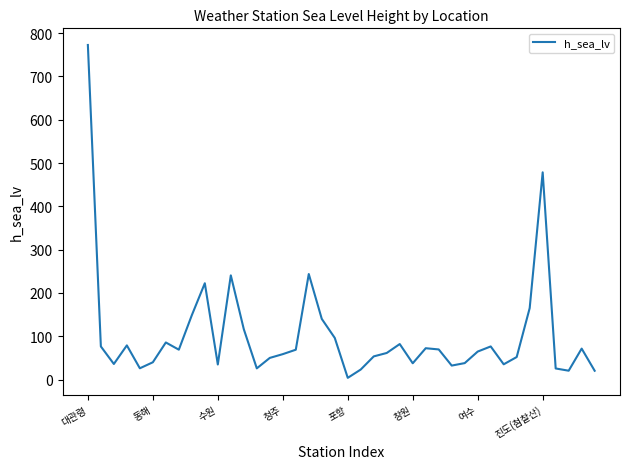

Does the chart have visible grid lines?

No